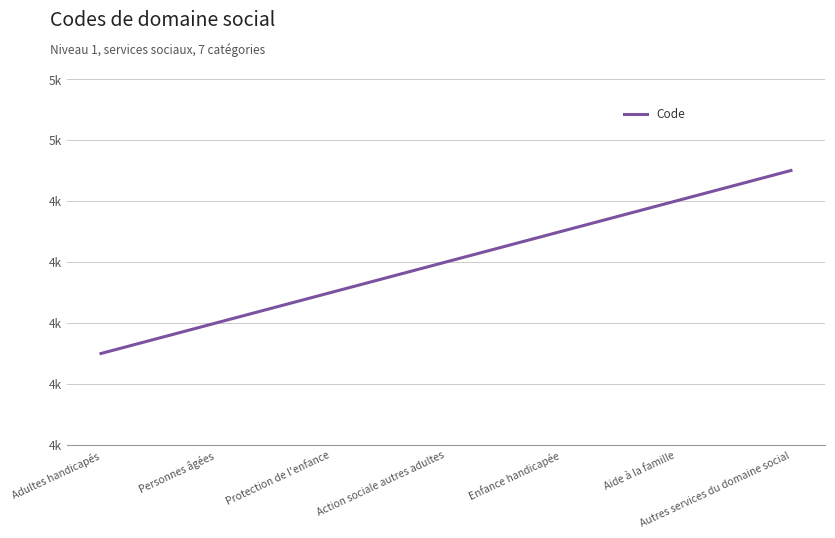

Between Adultes handicapés and Action sociale autres adultes, which is larger?

Action sociale autres adultes